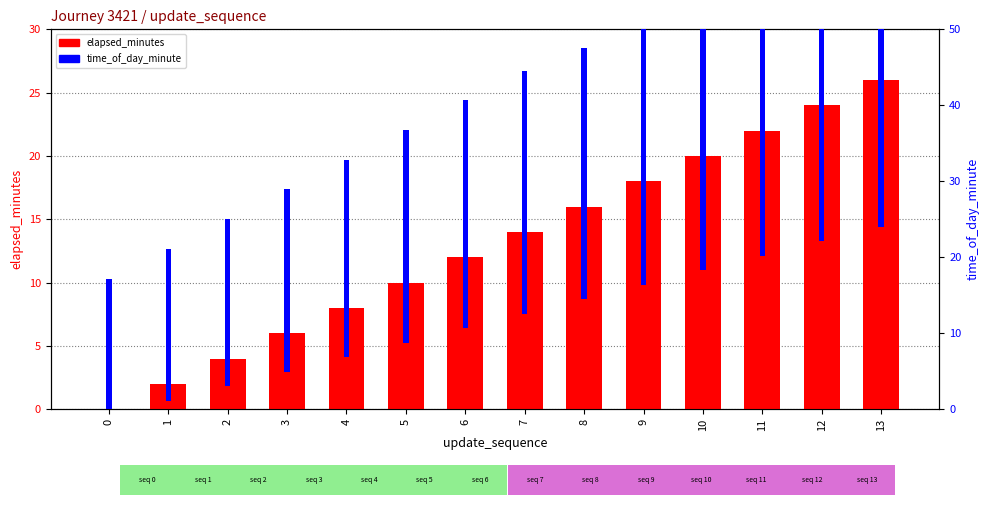

At 4, list the series in order from largest to smallest.

time_of_day_minute, elapsed_minutes